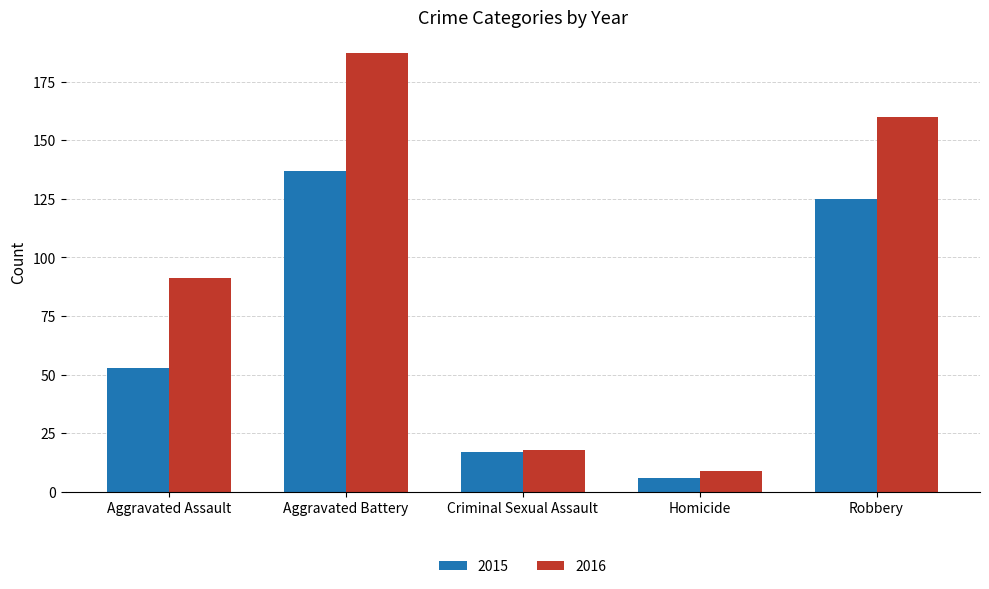

Reading left to right, list all the values displayed in this chart.

2015: 53	137	17	6	125
2016: 91	187	18	9	160